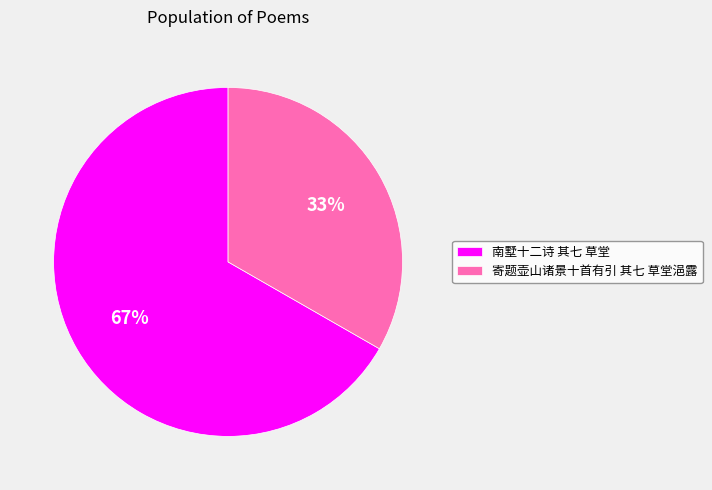

Which category has the biggest portion of the pie?

南墅十二诗 其七 草堂